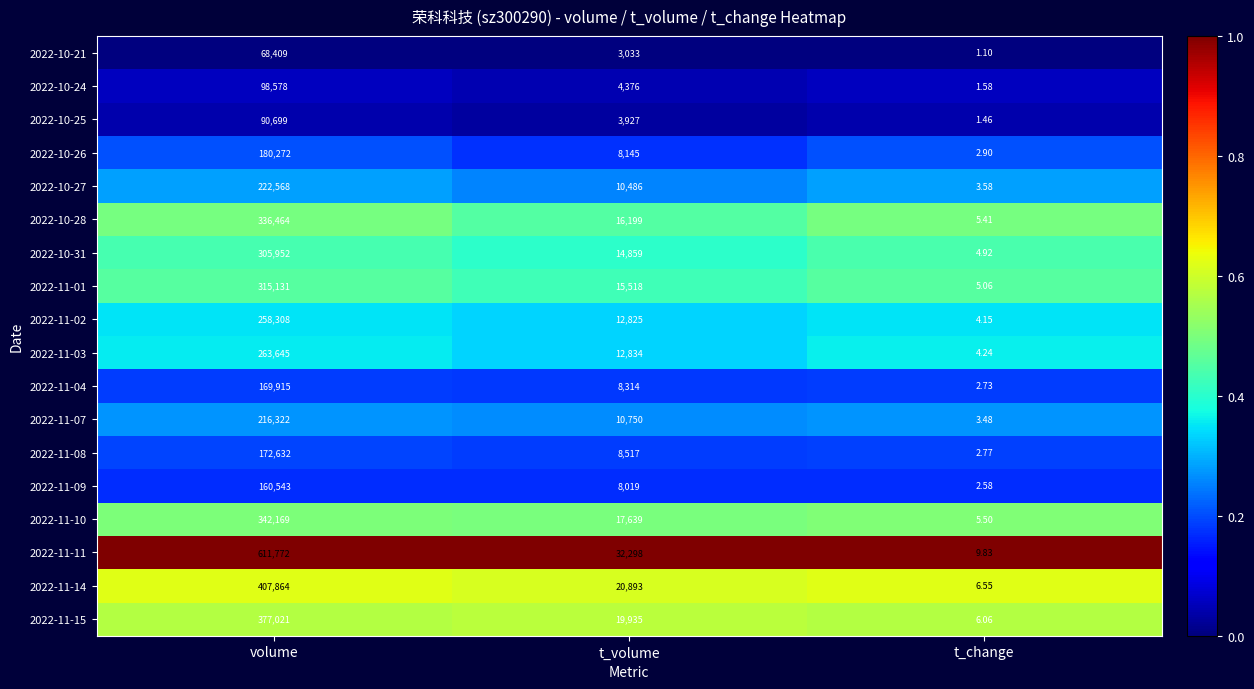

Is the value of 2022-10-21 at volume greater than the value of 2022-11-10 at volume?

No